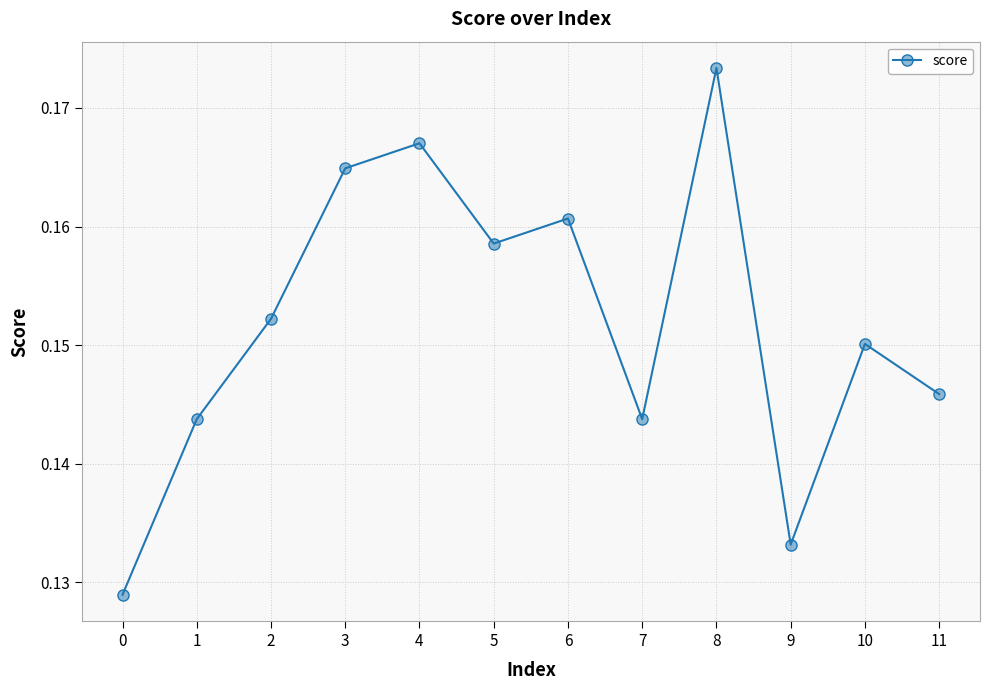

How many lines are shown in the chart?

1